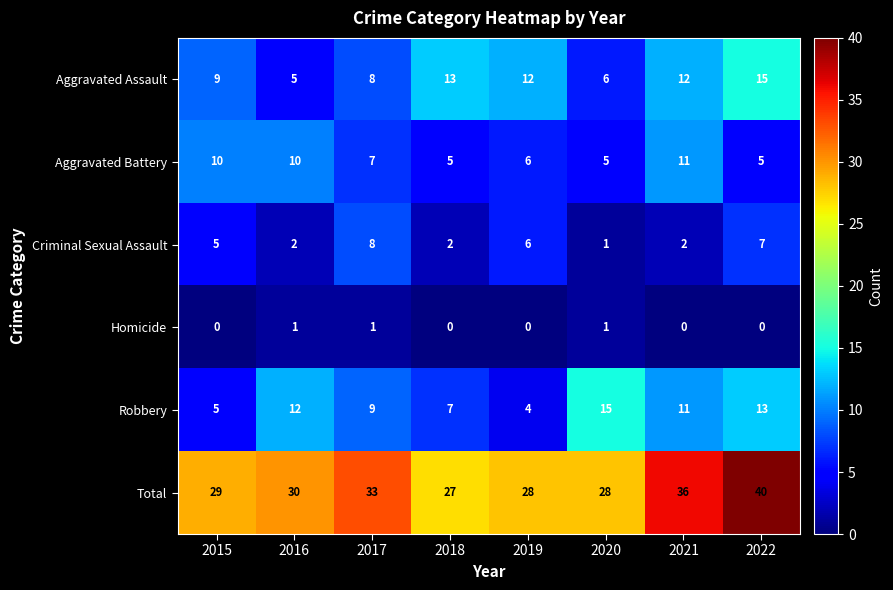

At which category is the sum across all series the highest?

2022